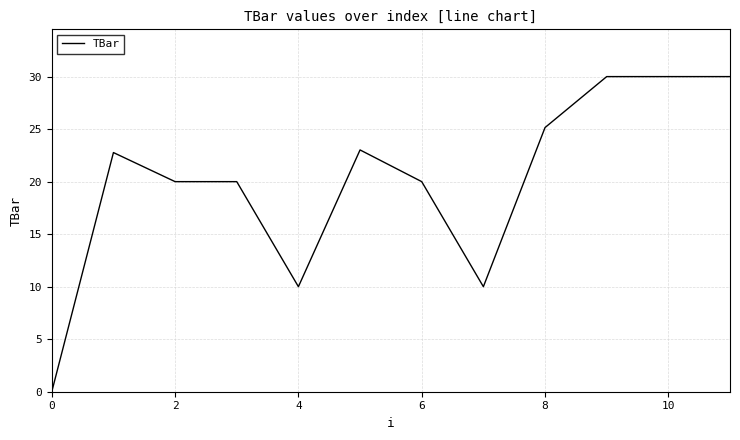

Does the chart display data point markers on the line(s)?

No